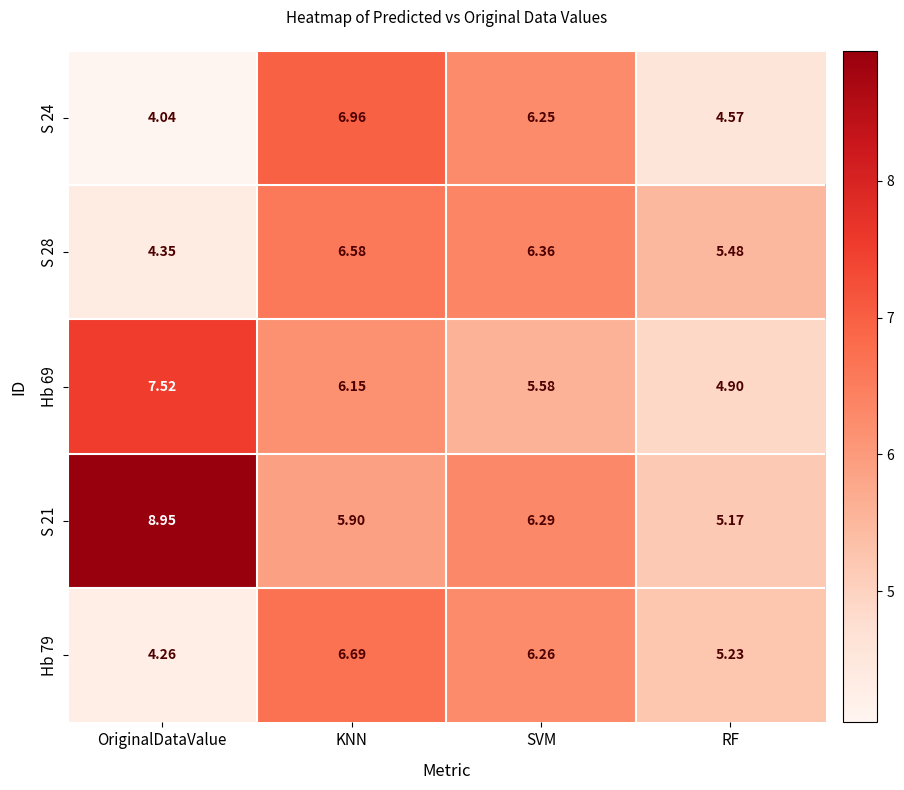

What is the total value across all series at OriginalDataValue?

29.1